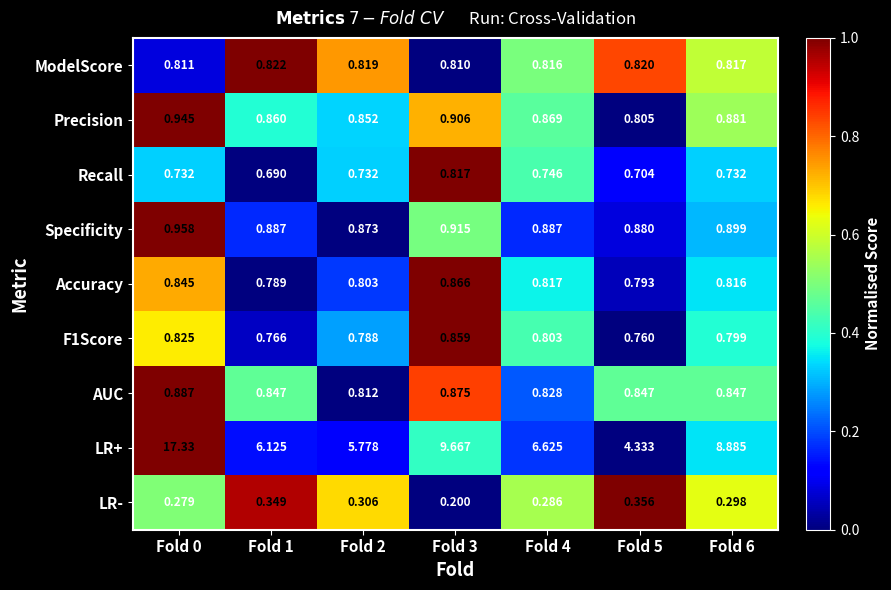

At Fold 2, list the series in order from largest to smallest.

LR+, Specificity, Precision, ModelScore, AUC, Accuracy, F1Score, Recall, LR-